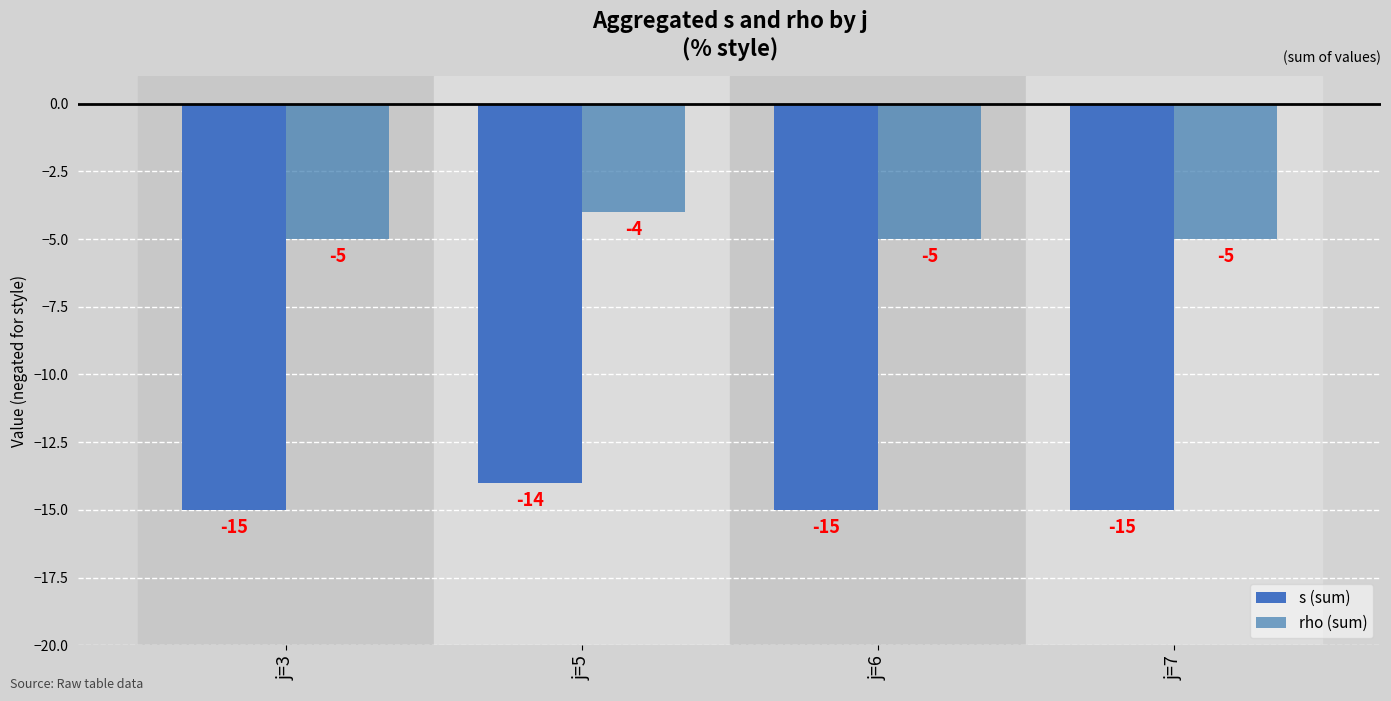

How many values in the s (sum) series exceed -15?

1